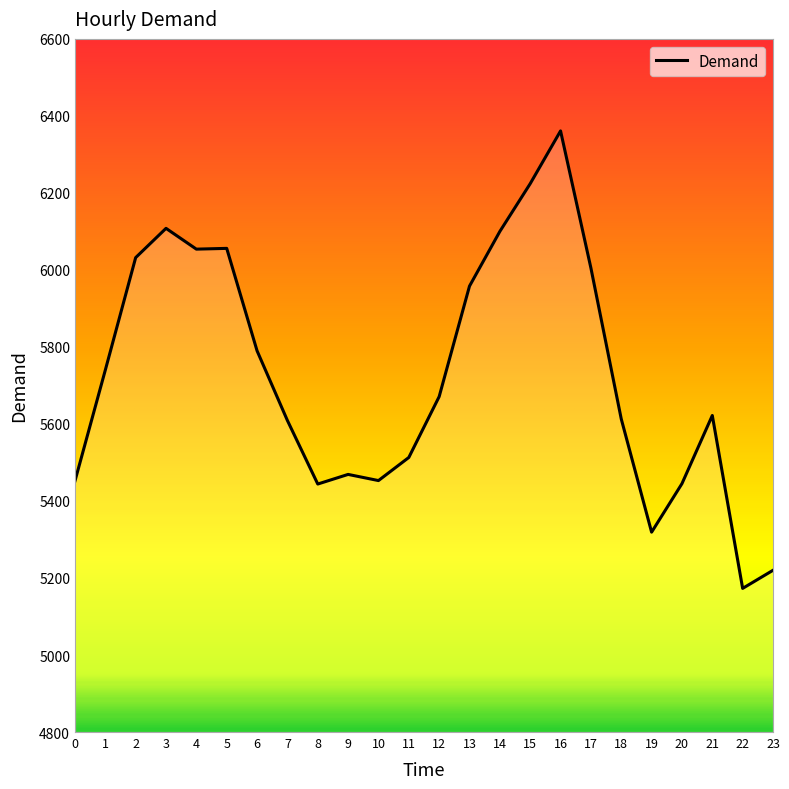

What is the change in value from 14 to 17?

-95